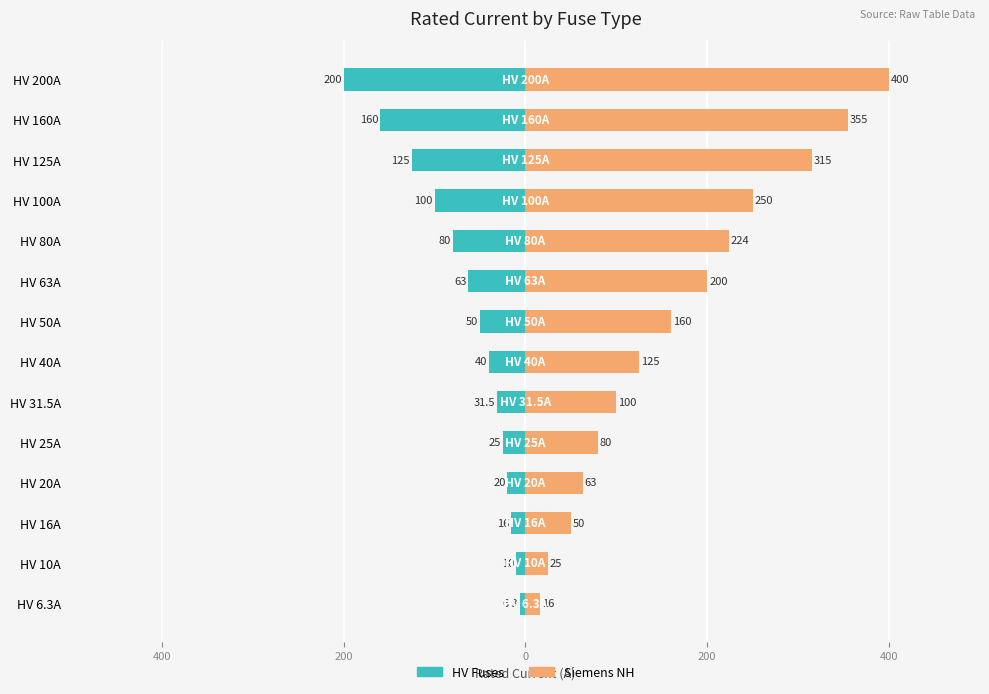

Which series has the widest spread of values?

Siemens NH